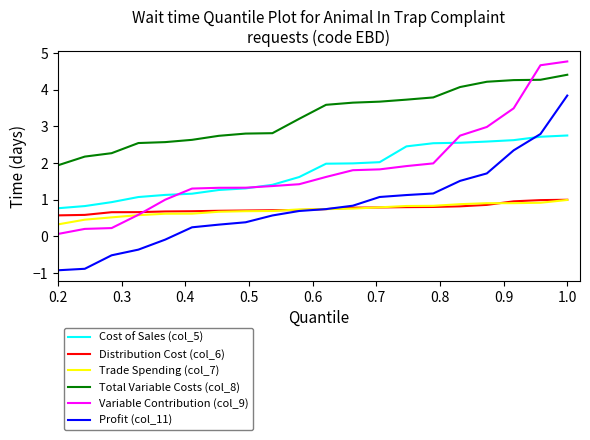

True or false: Total Variable Costs (col_8) and Variable Contribution (col_9) cross at least once.

True